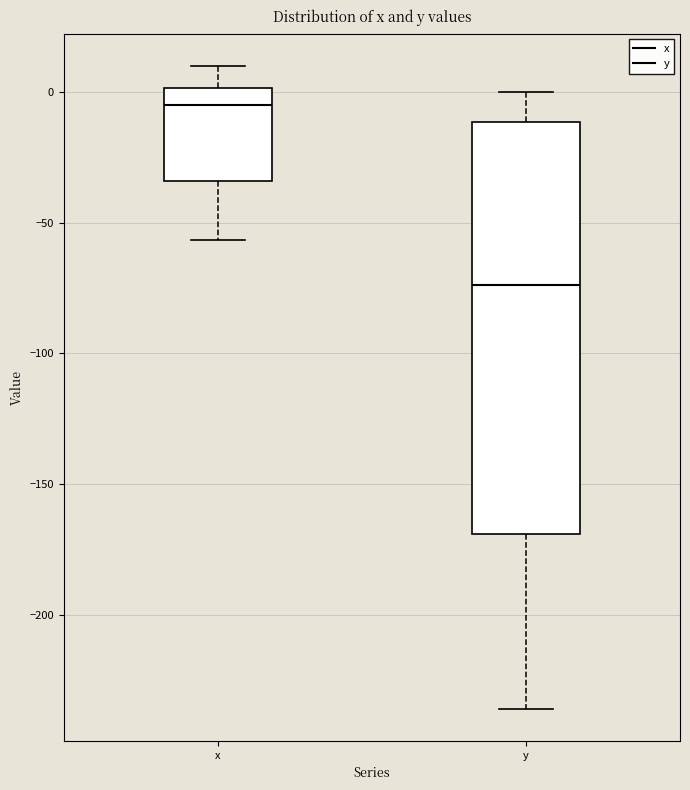

Which box is the tallest, from its lower edge to its upper edge?

y